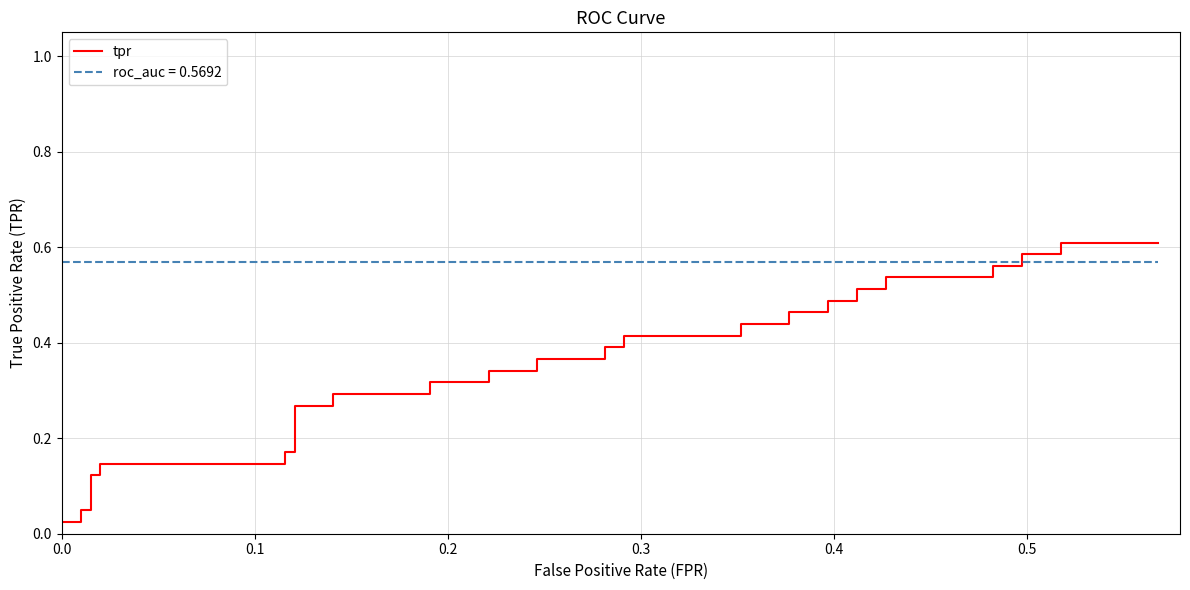

The chart shows a value of 0.1 at 13. True or false?

False